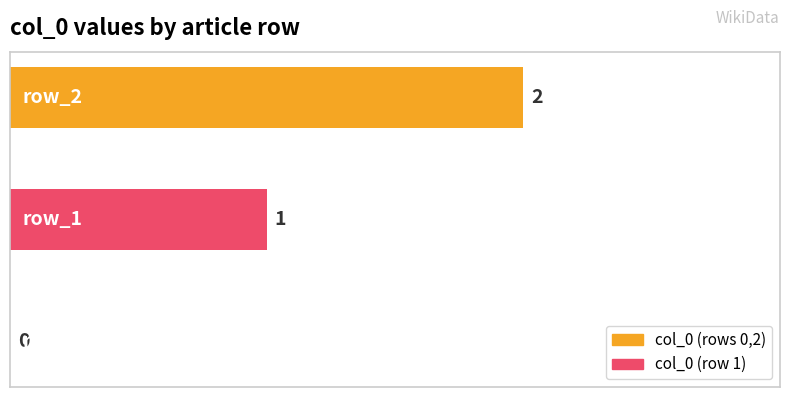

Rank the categories by value from lowest to highest.

row_0, row_1, row_2